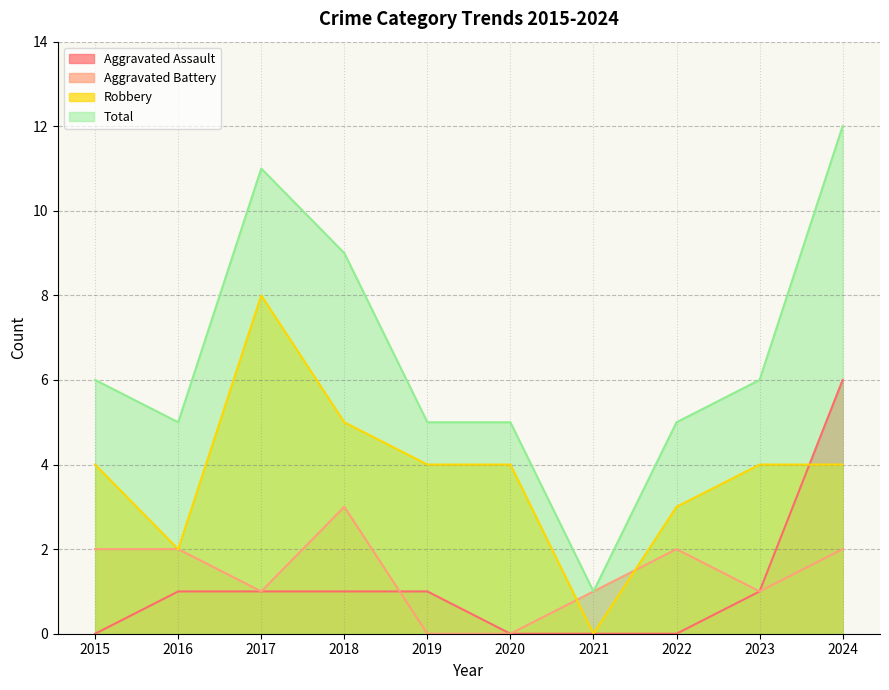

What is the maximum value shown in the chart?

12